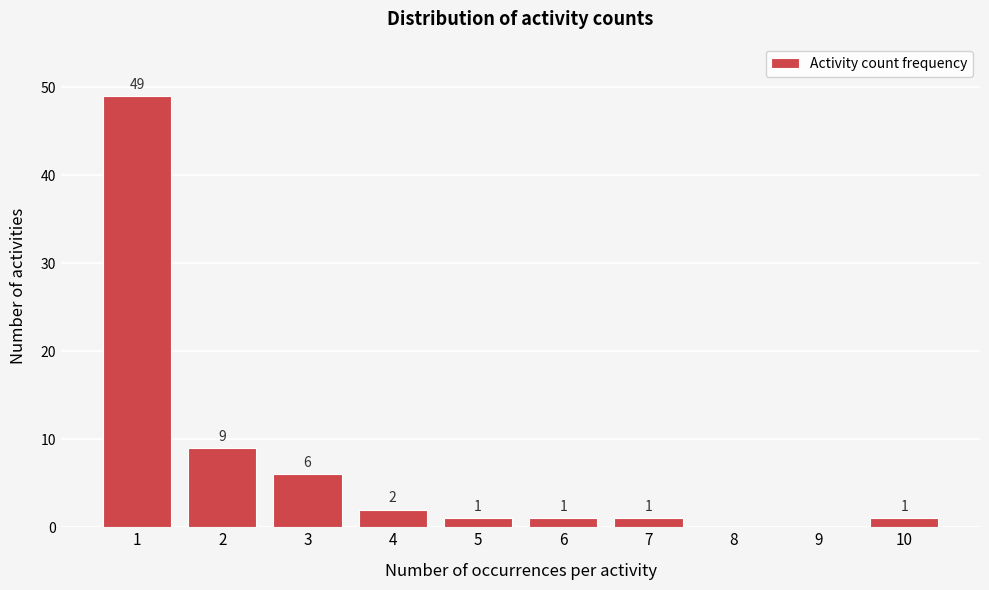

Reading left to right, transcribe all the data shown in this chart.

1=49	2=9	3=6	4=2	5=1	6=1	7=1	8=0	9=0	10=1